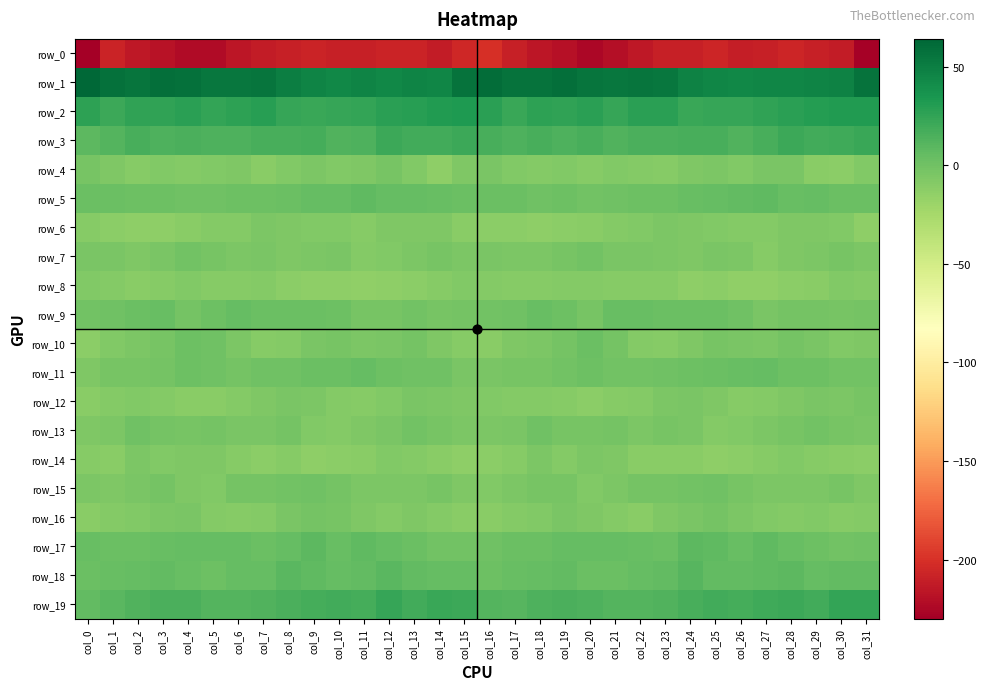

True or false: row_15 has a value of -5.2 at col_21.

True